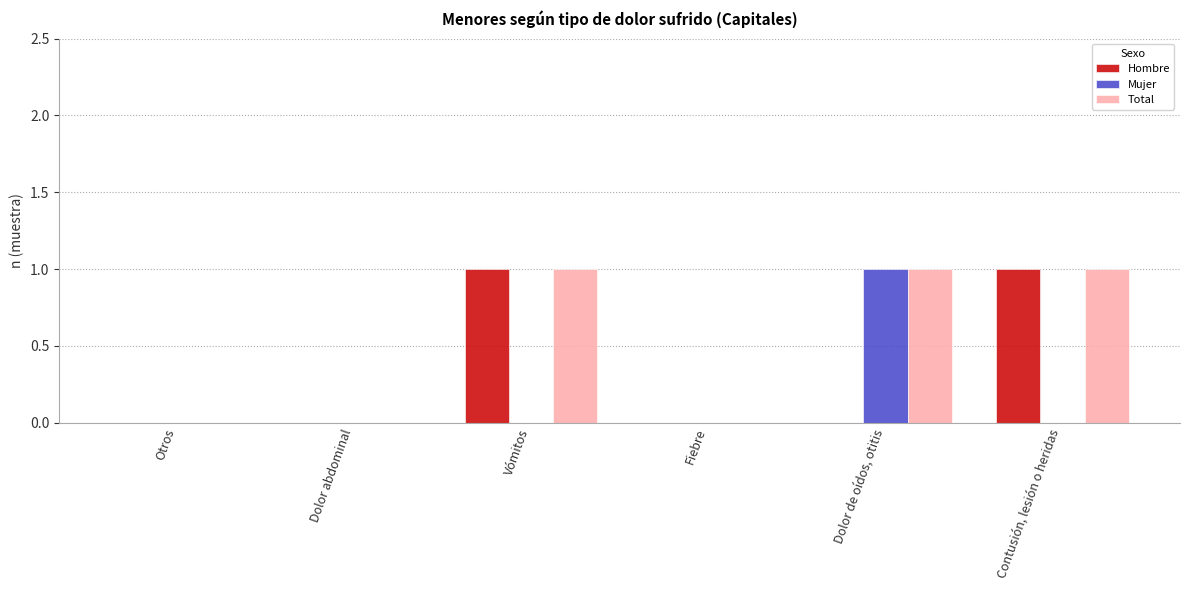

Reading left to right, what are all the values shown in this chart?

Hombre: Otros=0	Dolor abdominal=0	Vómitos=1	Fiebre=0	Dolor de oídos, otitis=0	Contusión, lesión o heridas=1
Mujer: Otros=0	Dolor abdominal=0	Vómitos=0	Fiebre=0	Dolor de oídos, otitis=1	Contusión, lesión o heridas=0
Total: Otros=0	Dolor abdominal=0	Vómitos=1	Fiebre=0	Dolor de oídos, otitis=1	Contusión, lesión o heridas=1